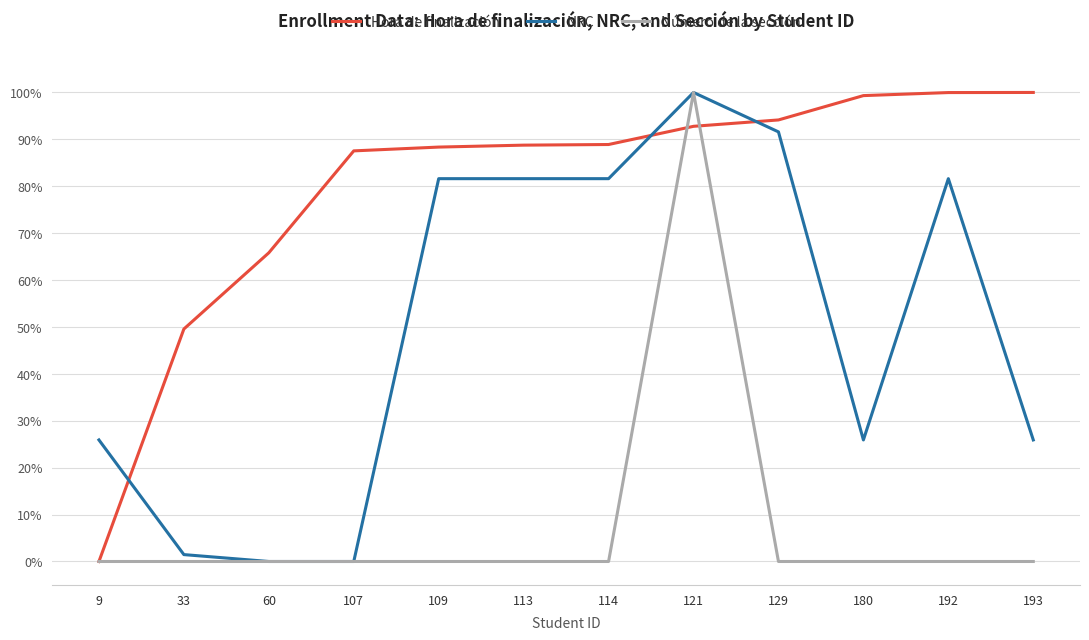

What are all the series names shown in the legend?

Hora de finalización, NRC, Número de la sección